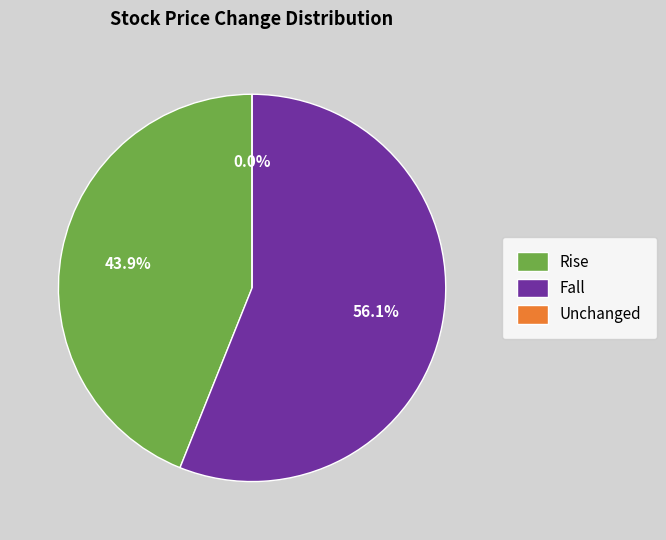

True or false: - accounts for 1% of the total.

False